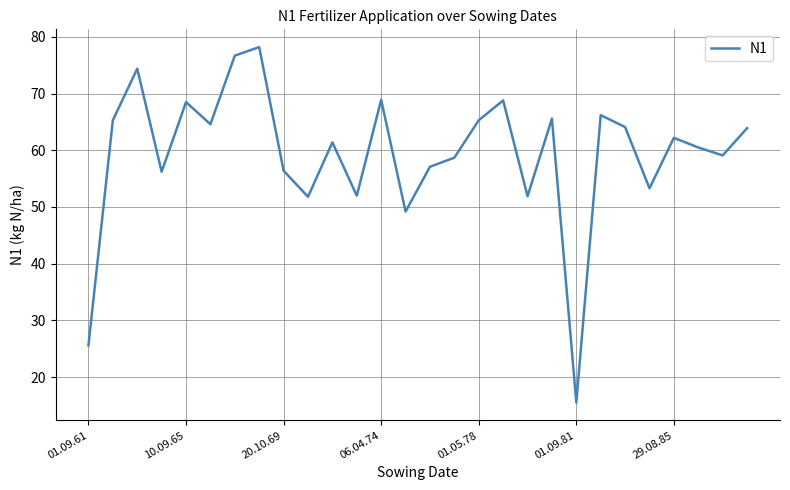

What is the smallest value displayed?

15.5